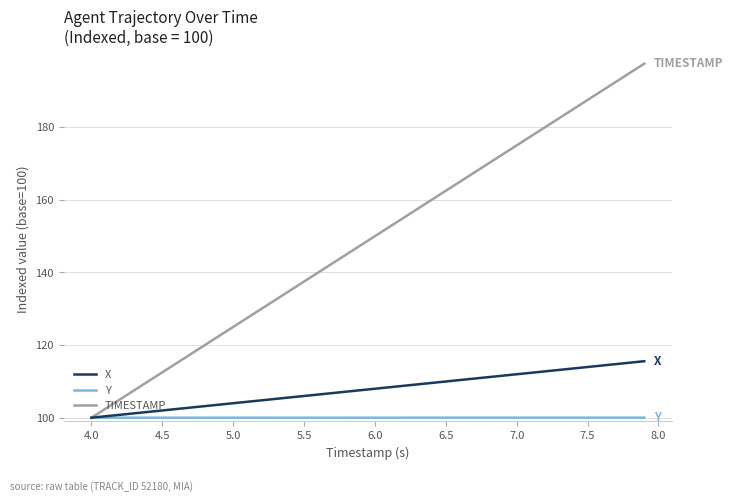

Which series has the largest total across all categories?

TIMESTAMP